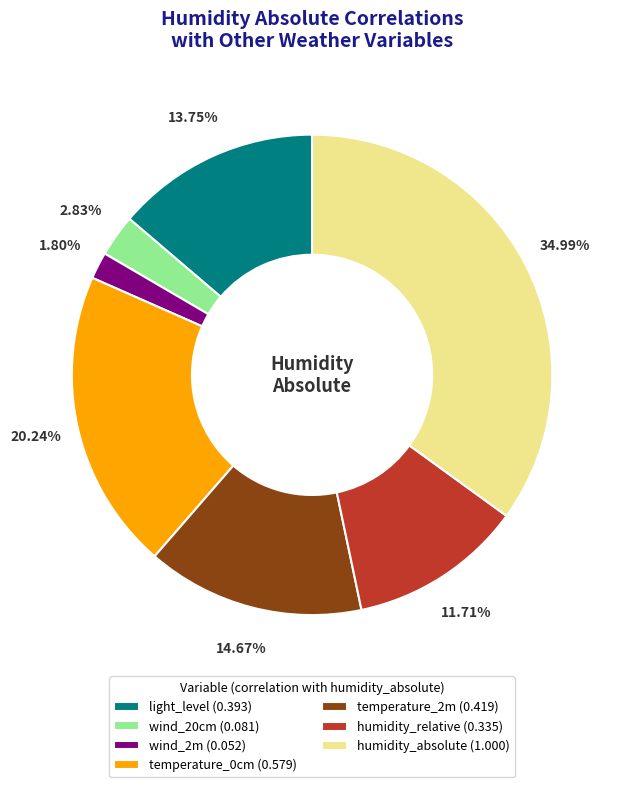

Do humidity_relative and temperature_2m together represent more than half of the pie?

No